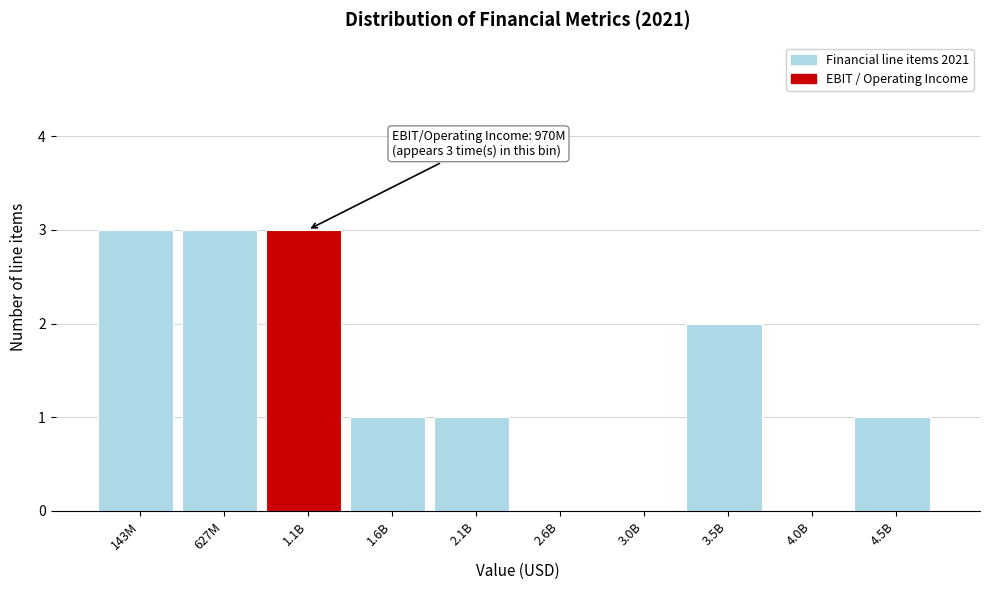

Reading left to right, transcribe all the data shown in this chart.

143M=3	627M=3	1.1B=3	1.6B=1	2.1B=1	2.6B=0	3.0B=0	3.5B=2	4.0B=0	4.5B=1